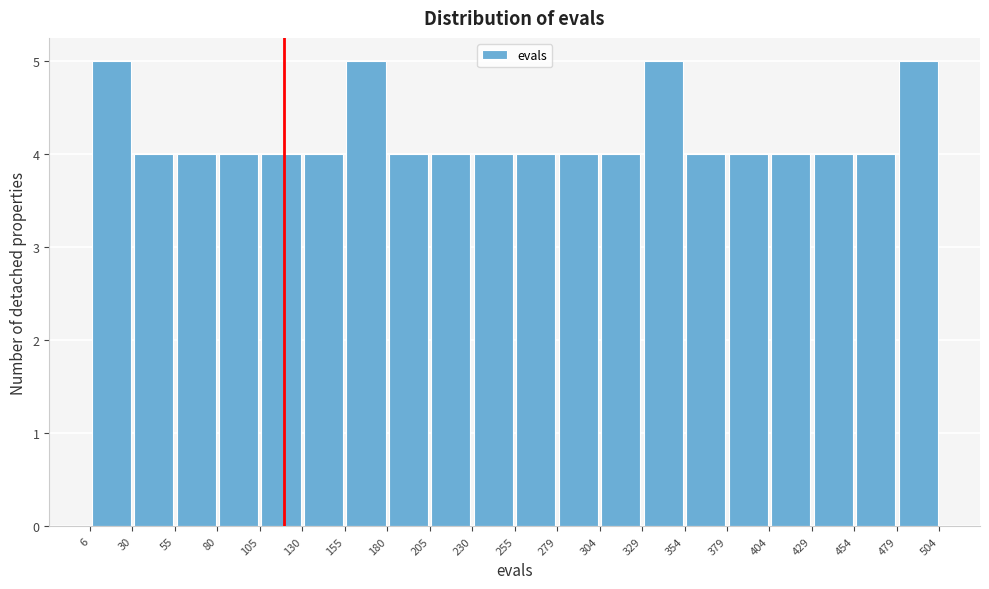

Reading left to right, transcribe this chart: for each bar, give the range it covers on the x-axis and its height. The values are not printed on the chart, so give them approximately, as read against the axis.

6 to 30: 5
30 to 55: 4
55 to 80: 4
80 to 105: 4
105 to 130: 4
130 to 155: 4
155 to 180: 5
180 to 205: 4
205 to 230: 4
230 to 255: 4
255 to 279: 4
279 to 304: 4
304 to 329: 4
329 to 354: 5
354 to 379: 4
379 to 404: 4
404 to 429: 4
429 to 454: 4
454 to 479: 4
479 to 504: 5